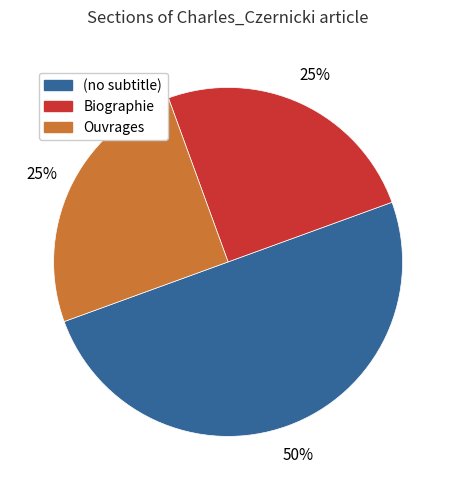

Does Biographie represent more than half of the total?

No